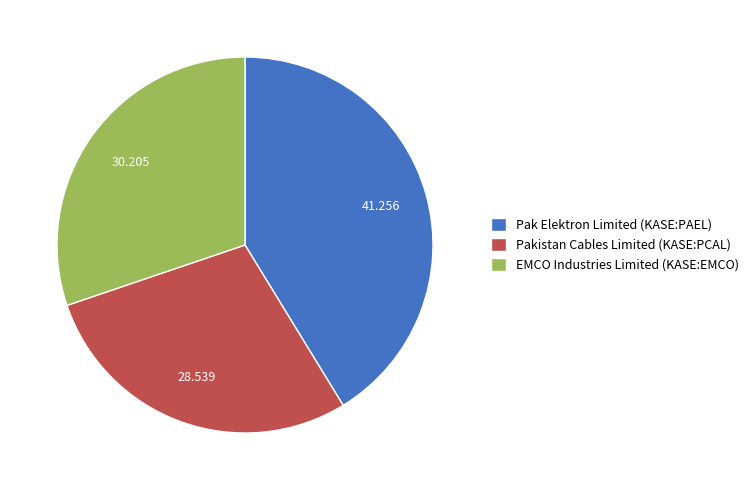

Rank the categories by value from lowest to highest.

Pakistan Cables Limited (KASE:PCAL), EMCO Industries Limited (KASE:EMCO), Pak Elektron Limited (KASE:PAEL)